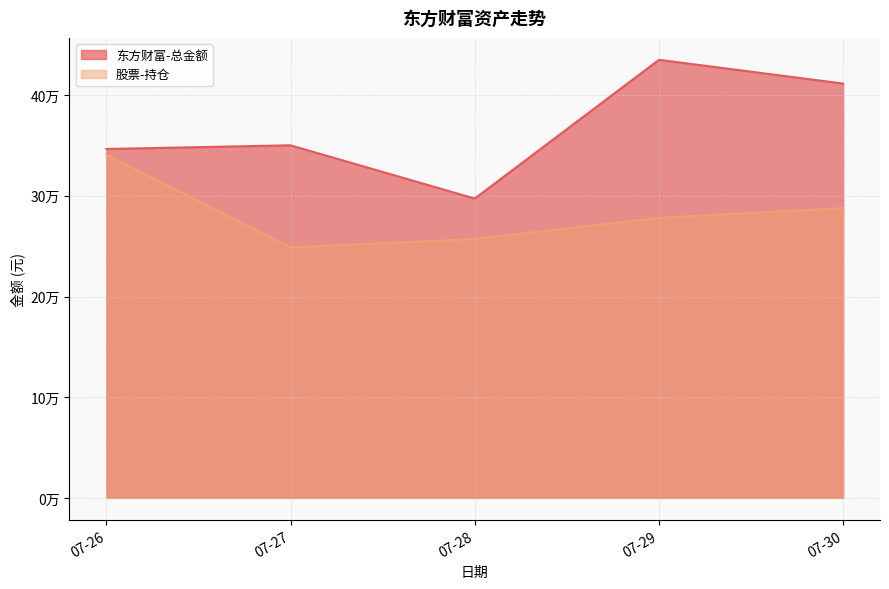

What is the value of the 东方财富-总金额 point at the 1st from the left?

346532.8